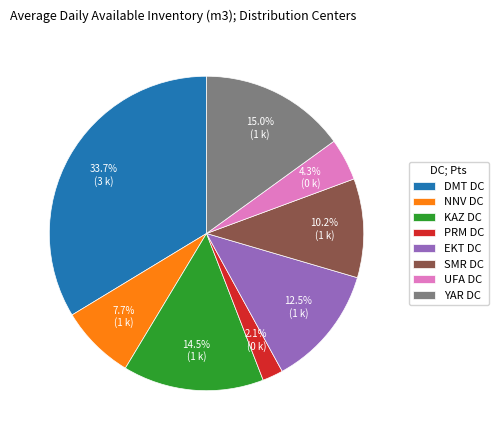

How many segments does this pie chart have?

8